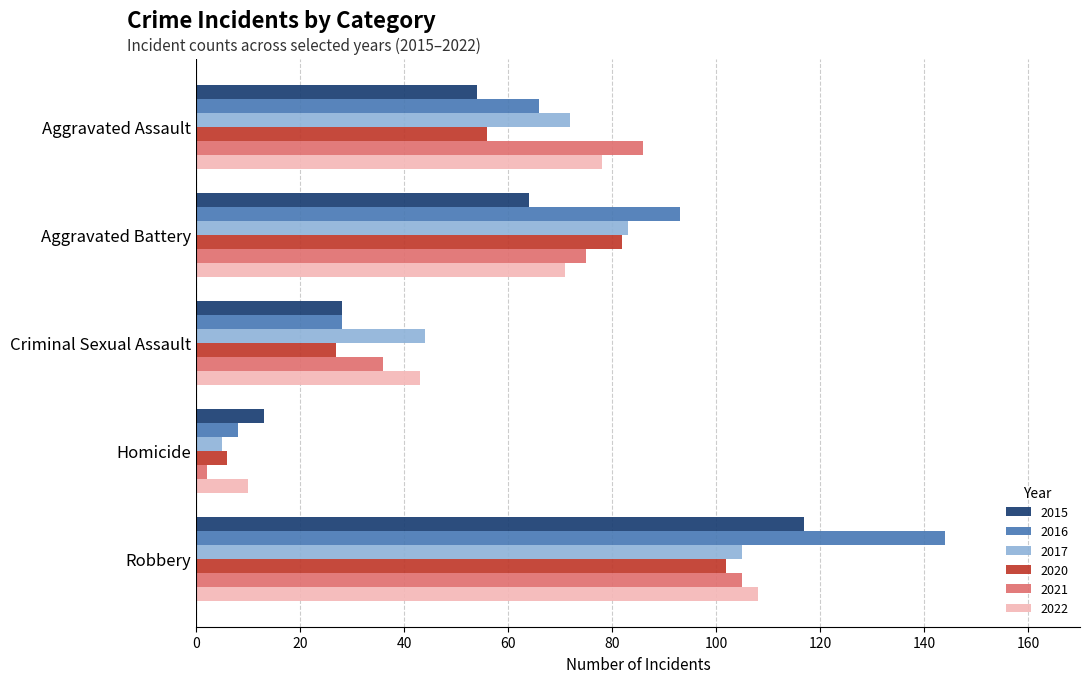

What is the total value across all series at Aggravated Assault?

412